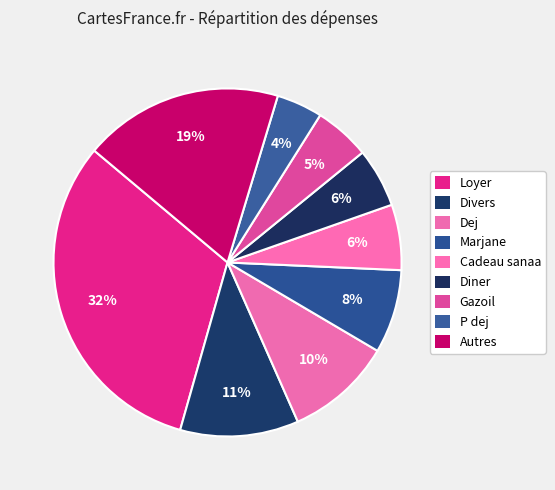

How many slices are in this pie chart?

9